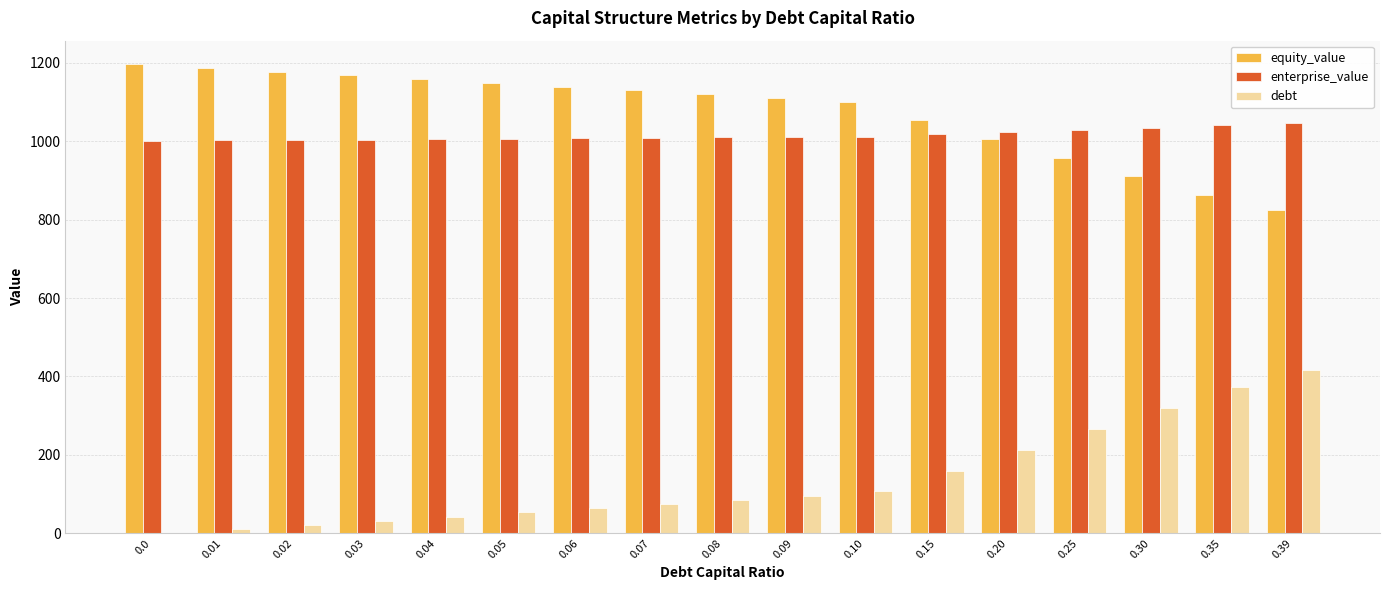

What is the highest value of the debt series?

415.7